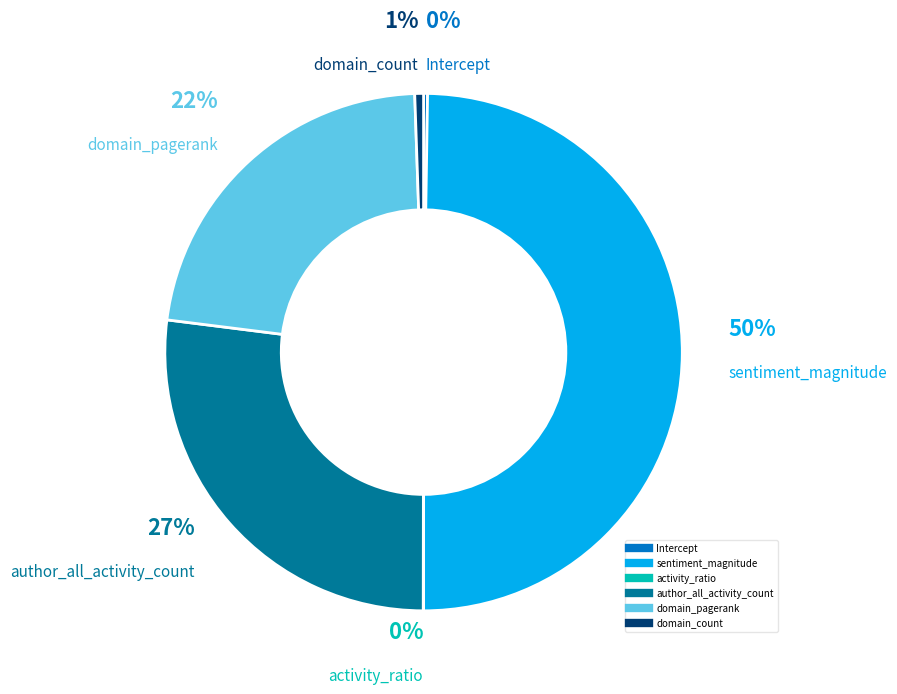

Combined, do sentiment_magnitude and author_all_activity_count account for over 50%?

Yes